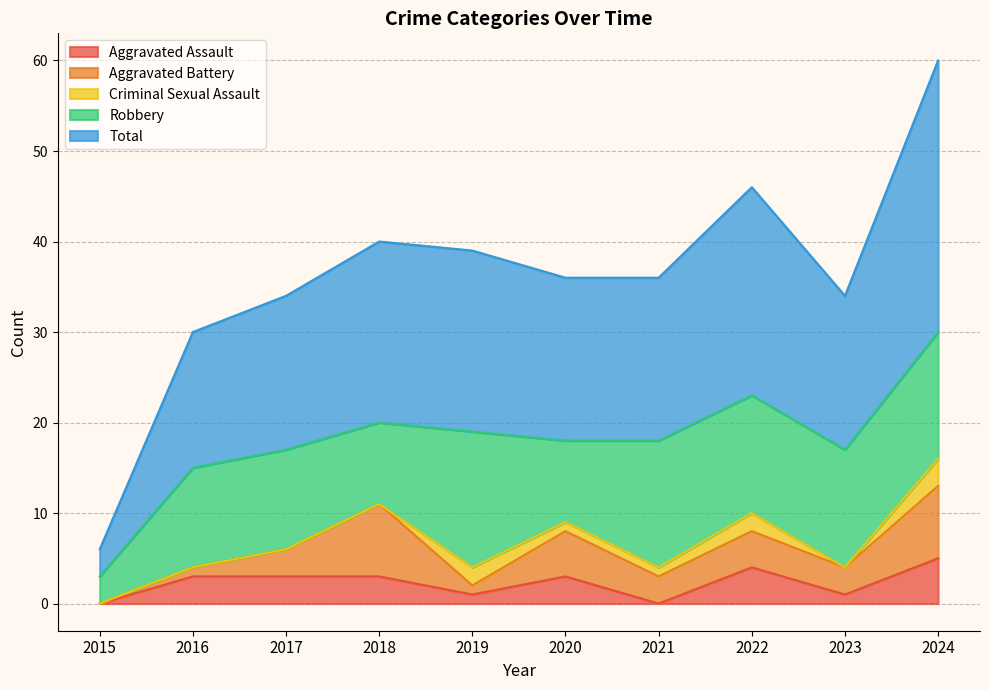

Is it true that Criminal Sexual Assault equals 2 at 2019?

True